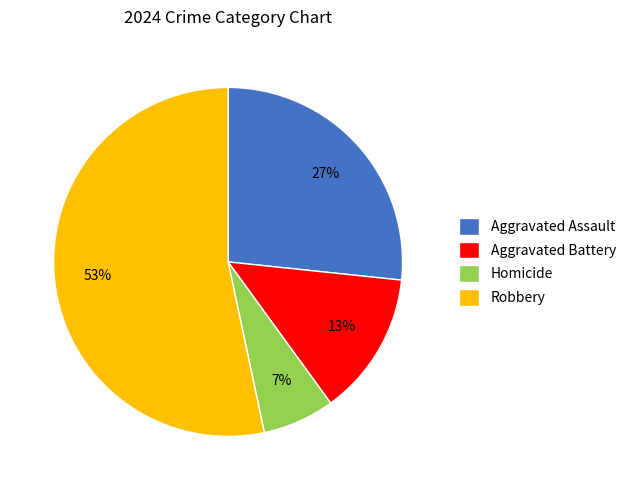

Does Robbery represent more than half of the total?

Yes